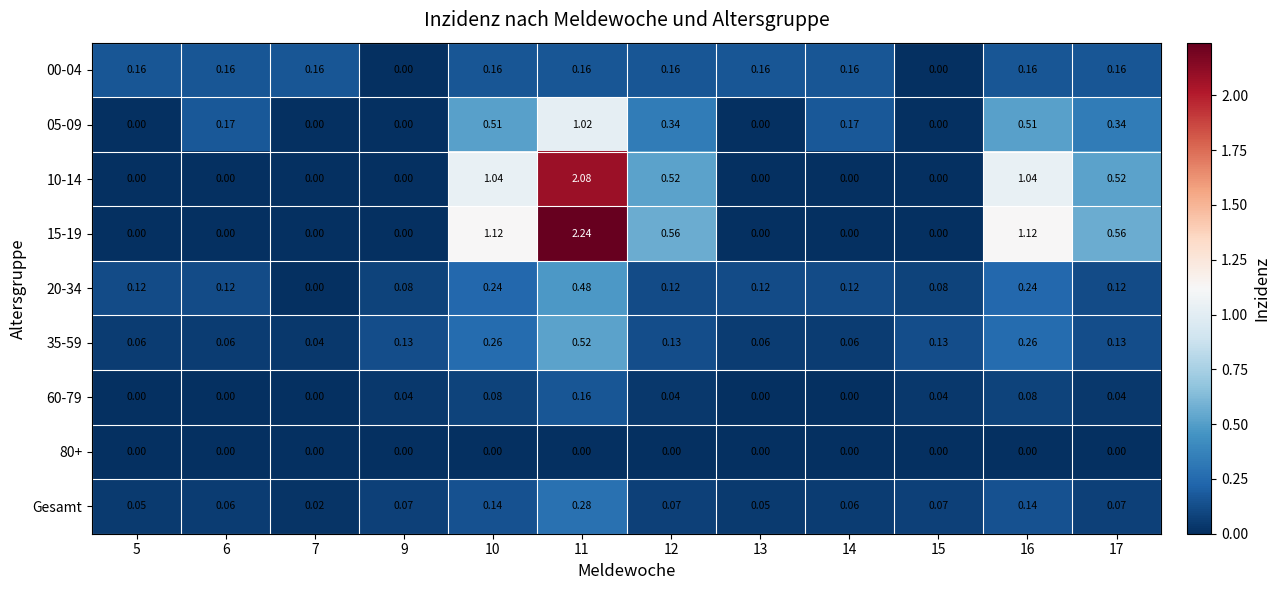

At which category is the sum across all series the highest?

11